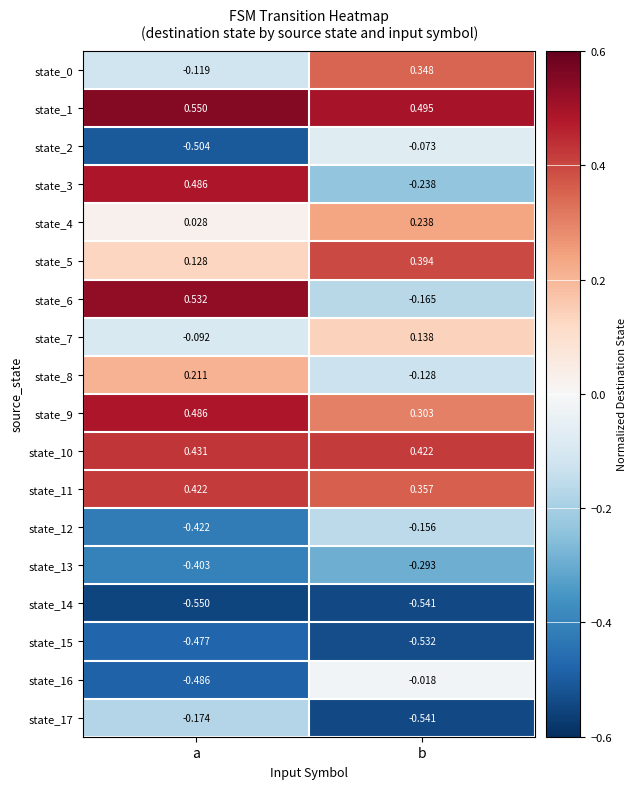

Which series has the largest total across all categories?

state_1